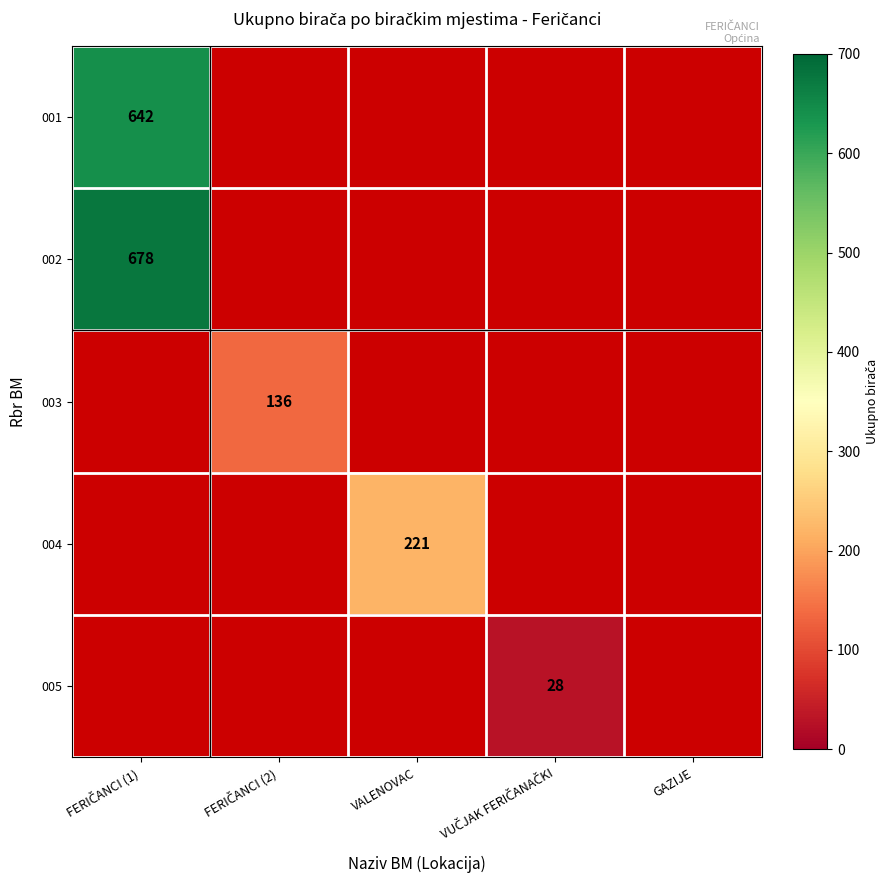

Rank the series at VUČJAK FERIČANAČKI from lowest to highest value.

001, 002, 003, 004, 005